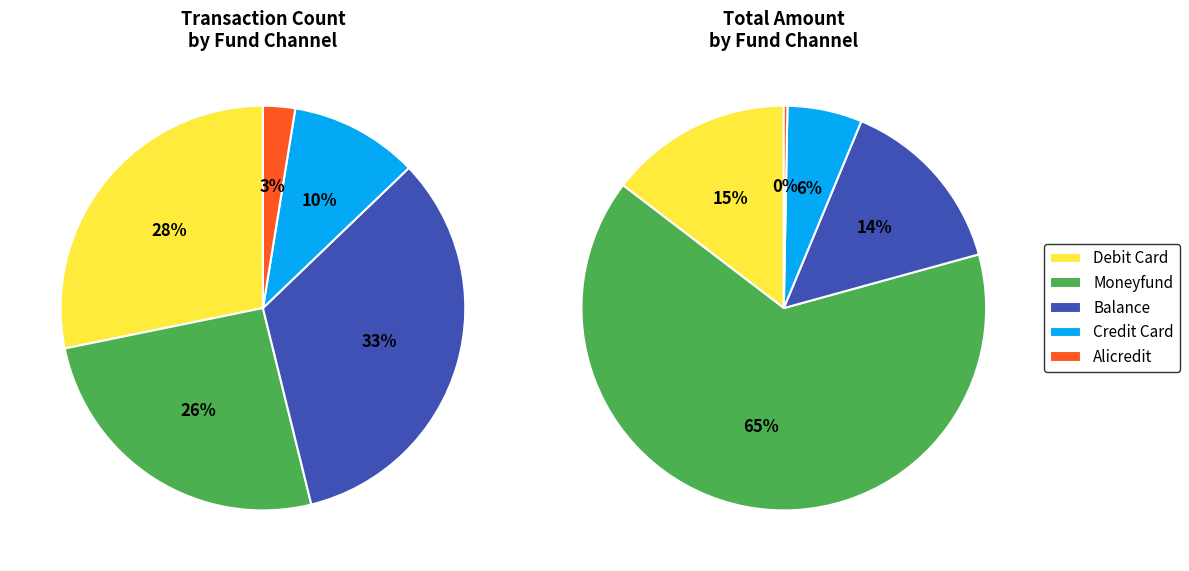

The moneyfund slice represents 18% of the pie. True or false?

False